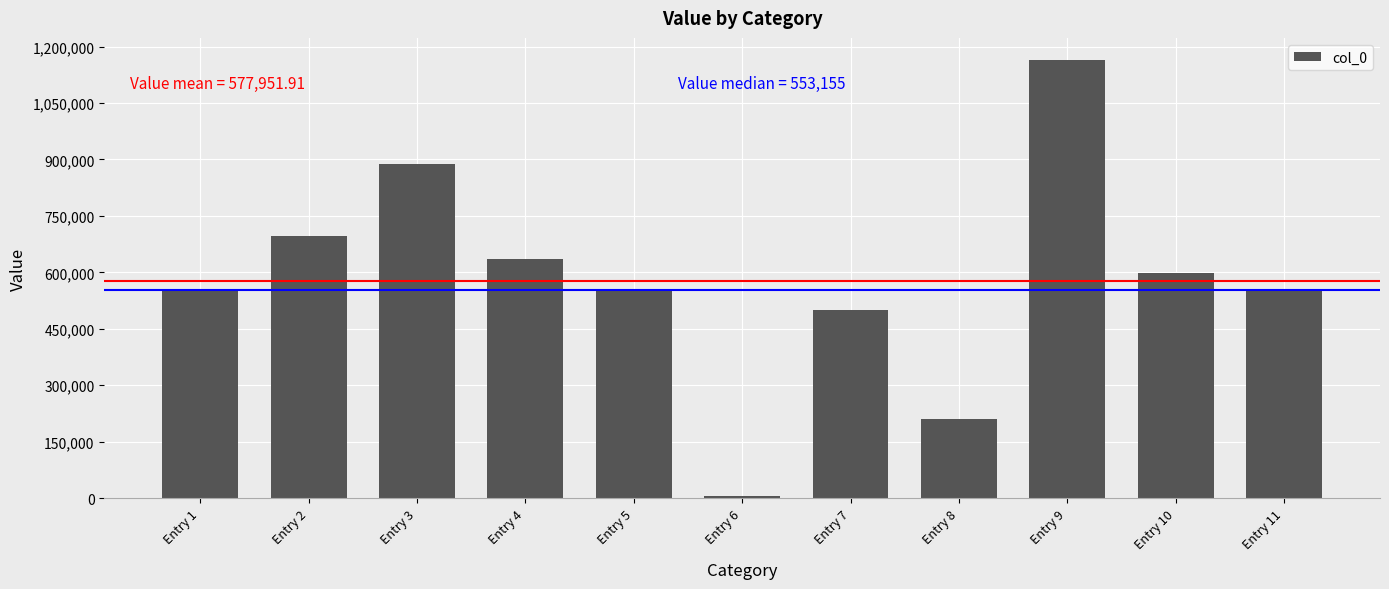

Where is the data nearest to the value 585525?

Entry 10